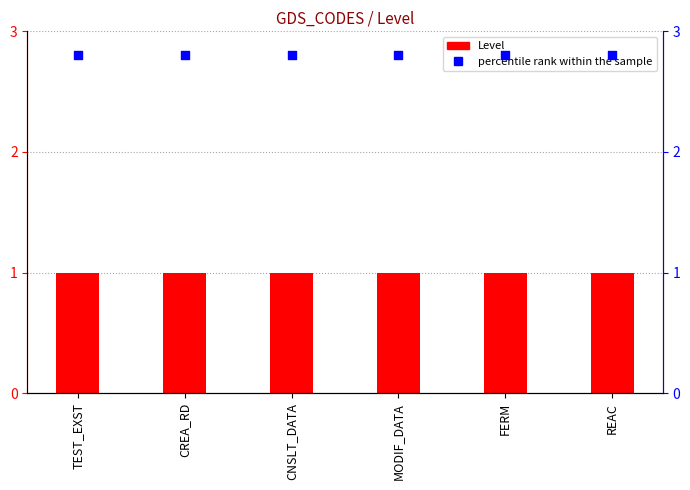

What are all the series names shown in the legend?

Level, percentile rank within the sample